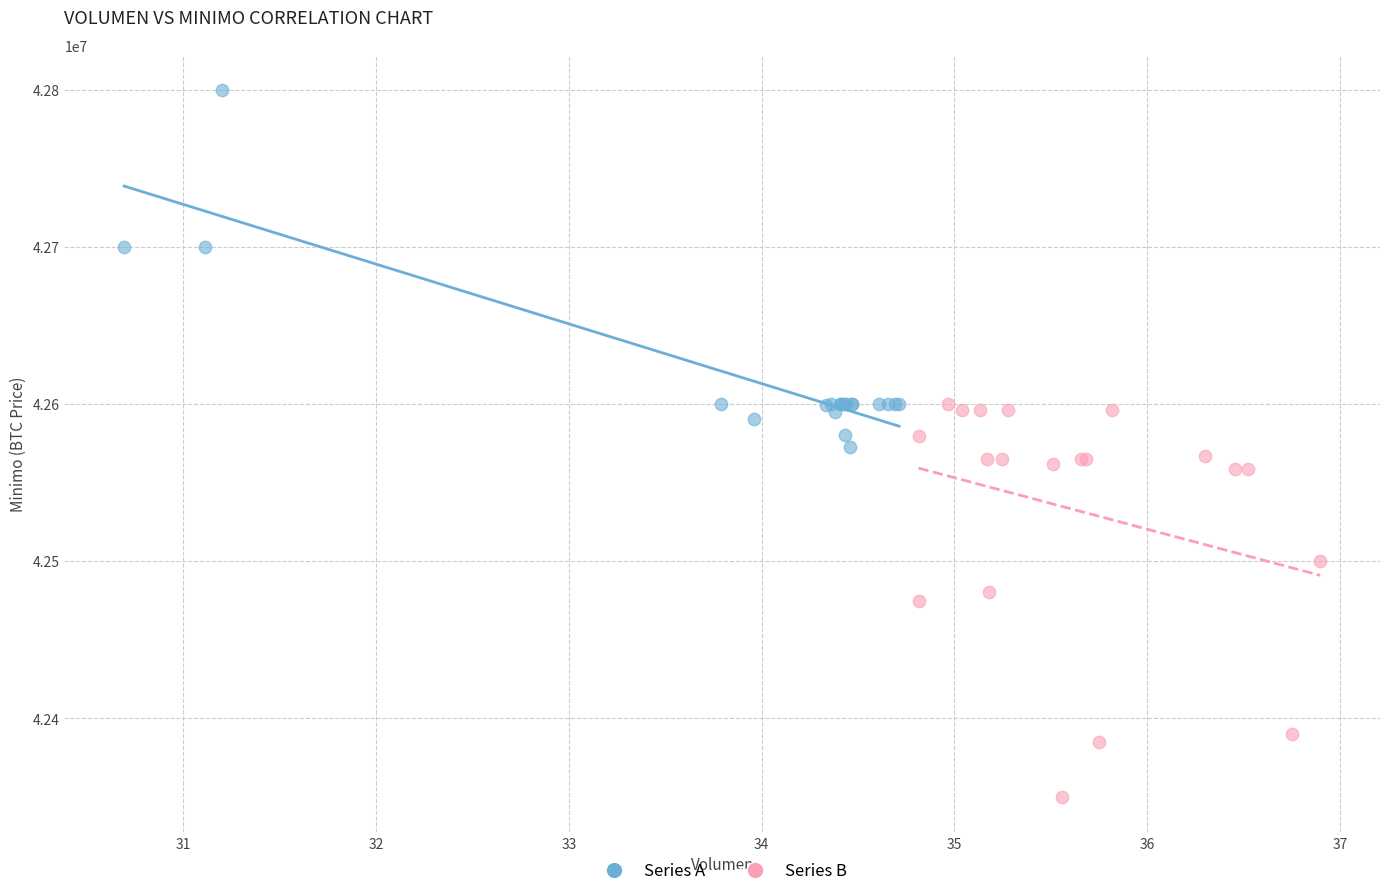

Which series reaches the minimum Y coordinate?

Series B